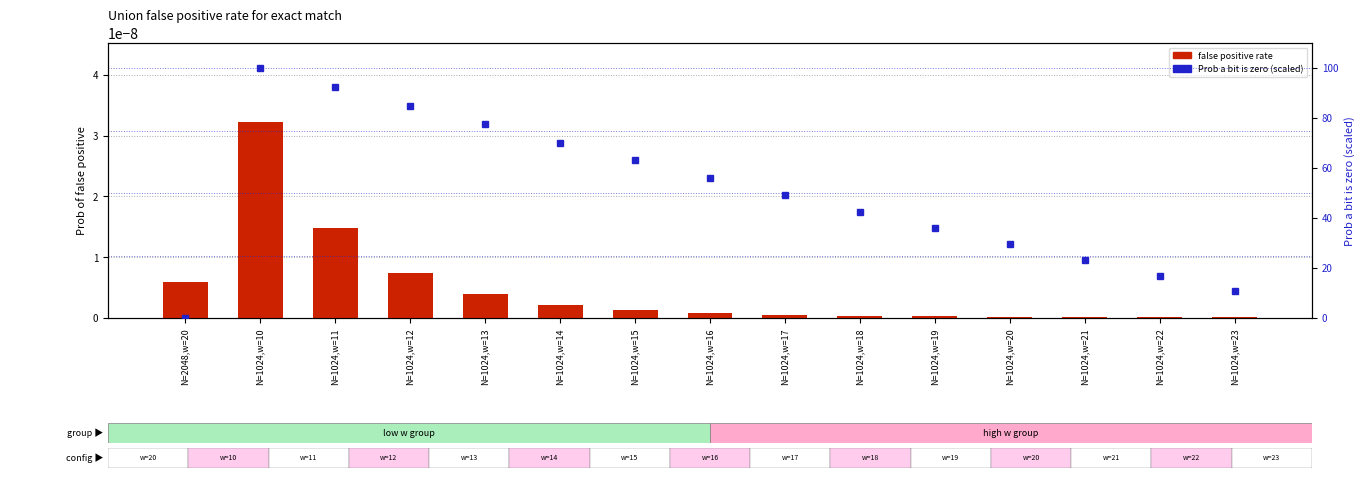

List the series in order of their peak value, lowest first.

false positive rate, Prob a bit is zero (scaled 0-100)